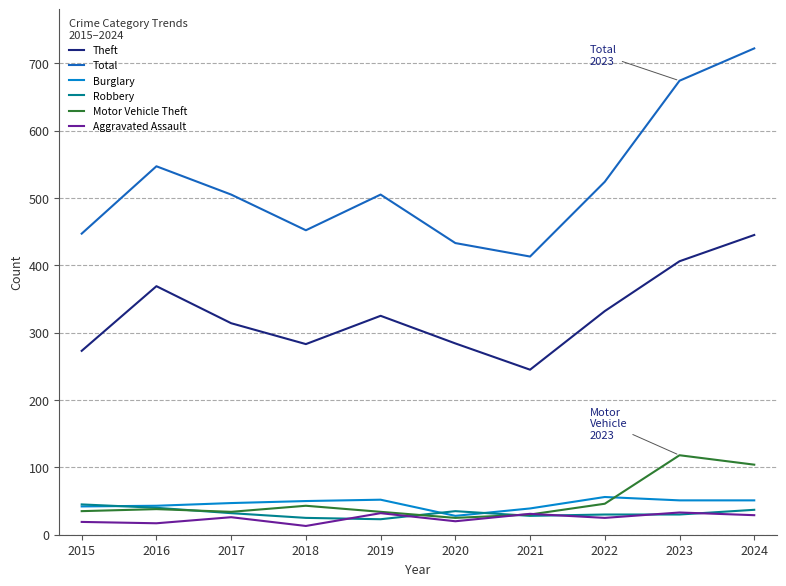

Which series has the widest spread of values?

Total